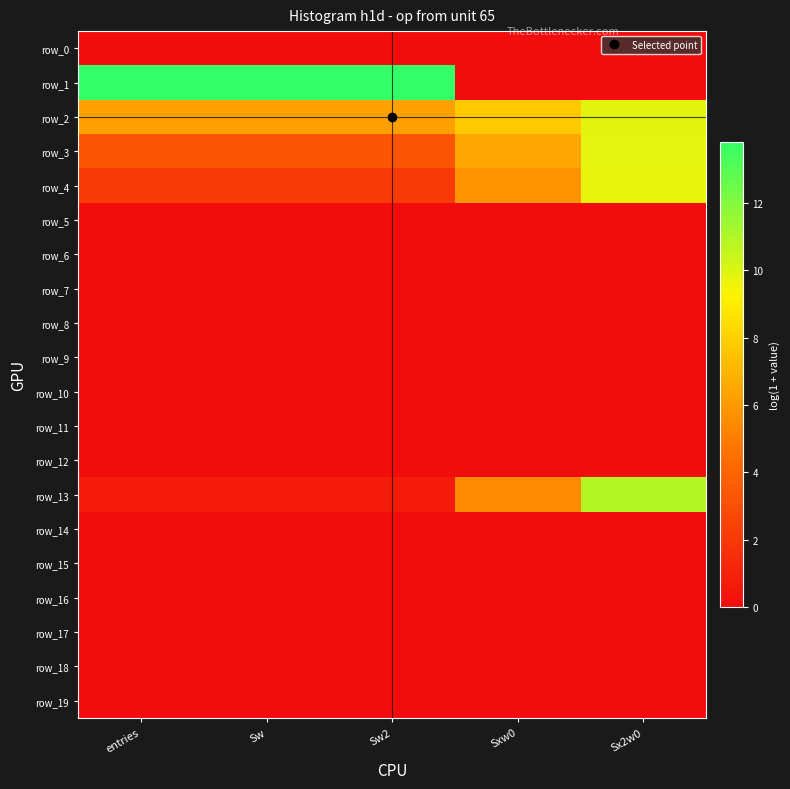

Reading left to right, extract all data points from this chart.

row_0: 0.0	0.0	0.0	0.0	0.0
row_1: 13.8	13.8	13.8	0.0	0.0
row_2: 6.2	6.2	6.2	7.7	9.8
row_3: 3.3	3.3	3.3	6.5	9.7
row_4: 2.1	2.1	2.1	5.8	9.7
row_5: 0.0	0.0	0.0	0.0	0.0
row_6: 0.0	0.0	0.0	0.0	0.0
row_7: 0.0	0.0	0.0	0.0	0.0
row_8: 0.0	0.0	0.0	0.0	0.0
row_9: 0.0	0.0	0.0	0.0	0.0
row_10: 0.0	0.0	0.0	0.0	0.0
row_11: 0.0	0.0	0.0	0.0	0.0
row_12: 0.0	0.0	0.0	0.0	0.0
row_13: 0.7	0.7	0.7	5.4	10.9
row_14: 0.0	0.0	0.0	0.0	0.0
row_15: 0.0	0.0	0.0	0.0	0.0
row_16: 0.0	0.0	0.0	0.0	0.0
row_17: 0.0	0.0	0.0	0.0	0.0
row_18: 0.0	0.0	0.0	0.0	0.0
row_19: 0.0	0.0	0.0	0.0	0.0